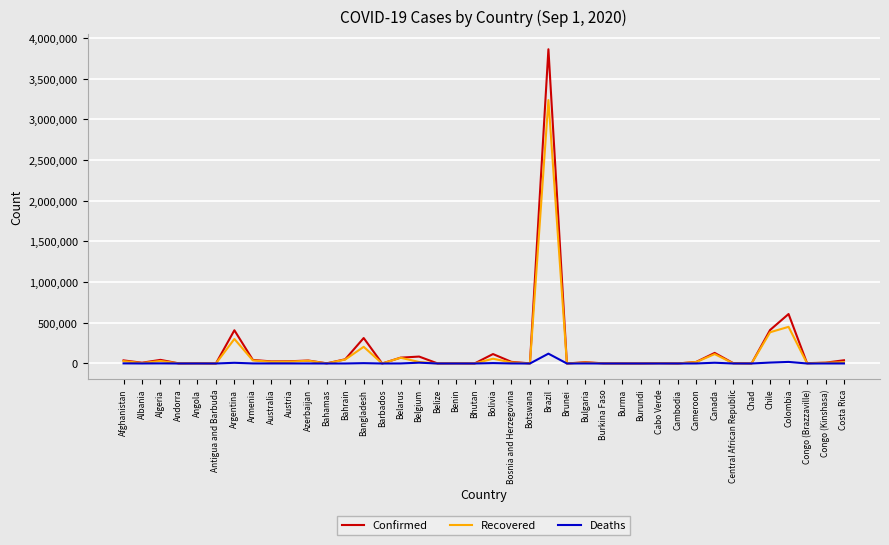

Which series has the widest spread of values?

Confirmed